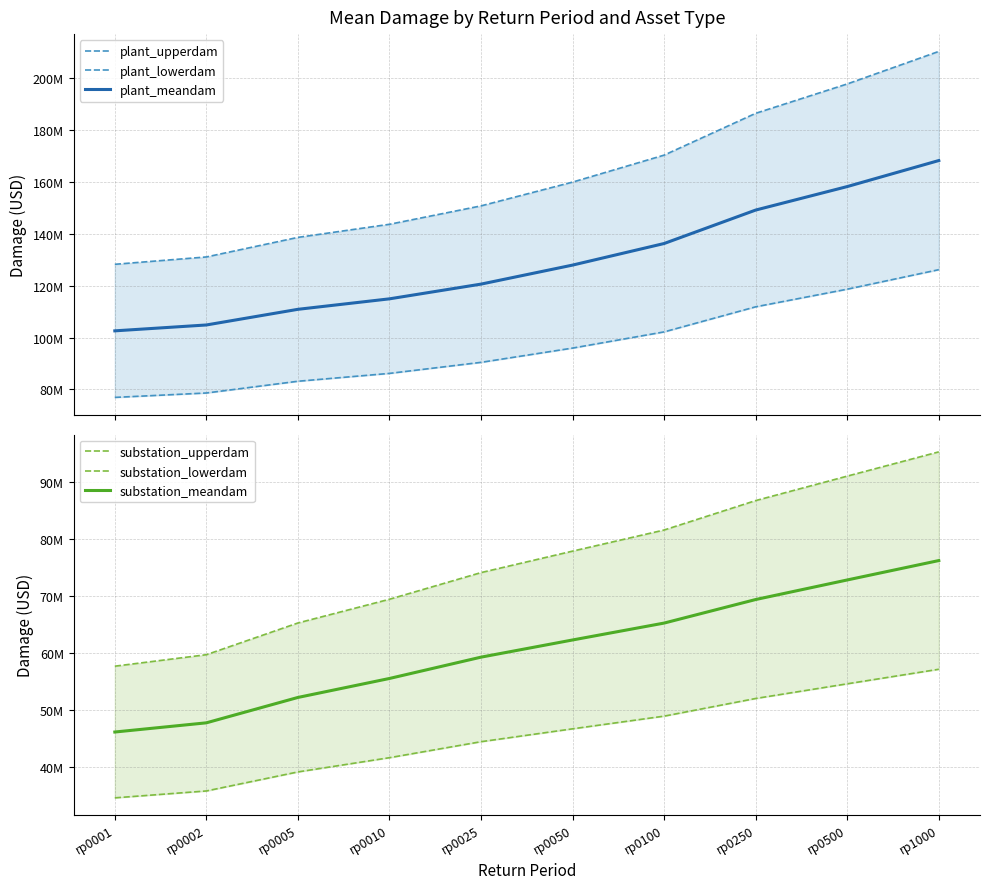

At which label is substation_meandam closest to 61242784?

rp0050